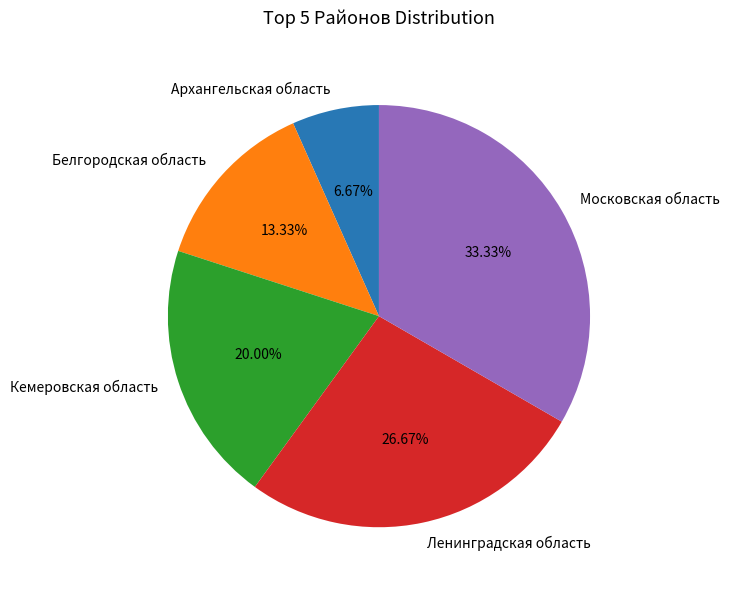

To the nearest percent, what is the average slice percentage?

20%